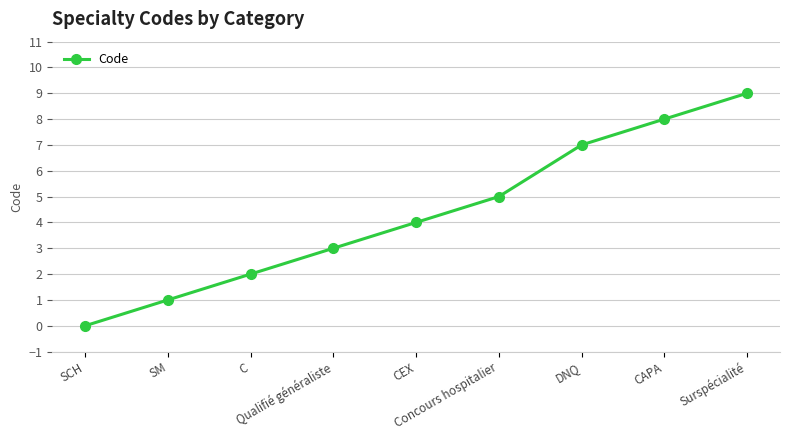

Rank the categories by value from lowest to highest.

SCH, SM, C, Qualifié généraliste, CEX, Concours hospitalier, DNQ, CAPA, Surspécialité